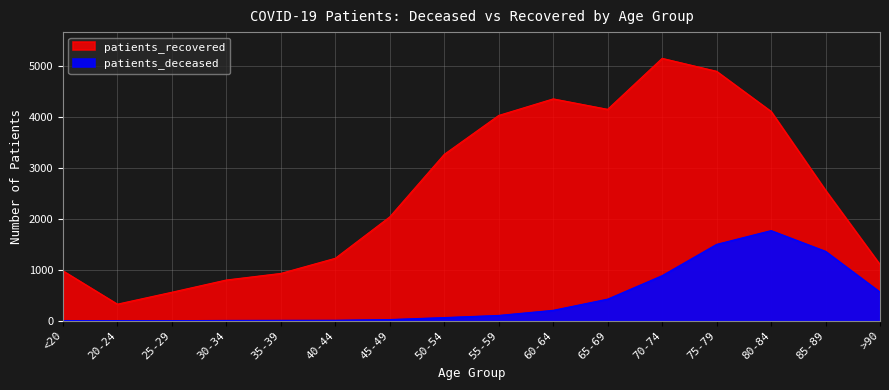

What are all the series names shown in the legend?

patients_deceased, patients_recovered